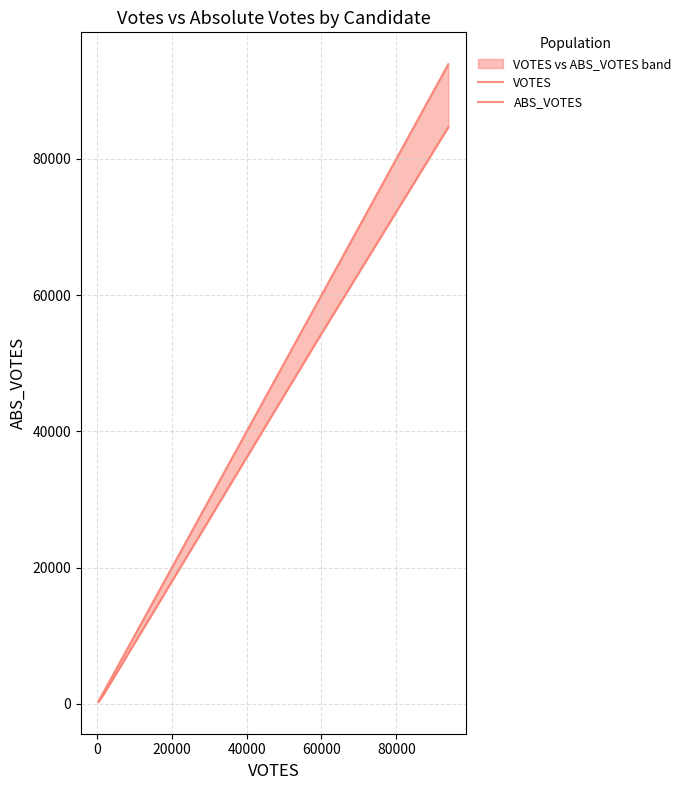

Which has a higher value, 40000 or 0?

40000